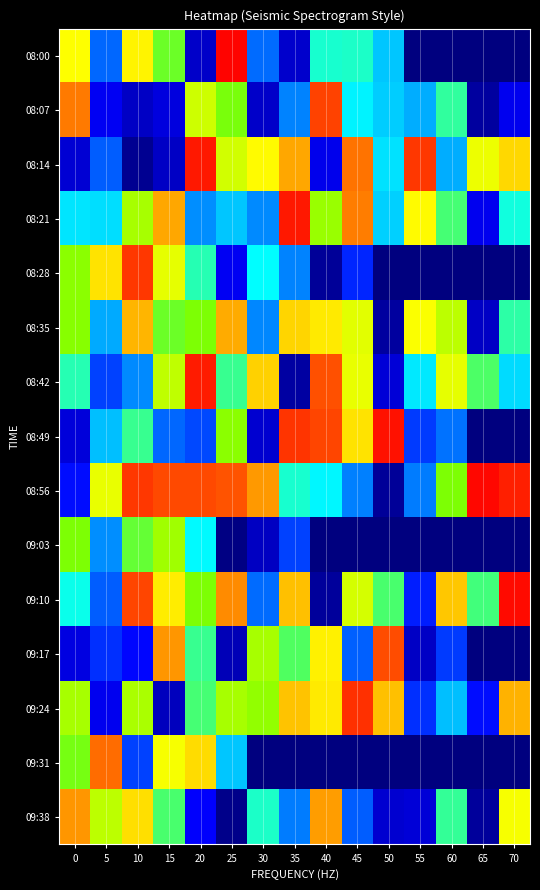

At how many categories does at least one series exceed 652?

15